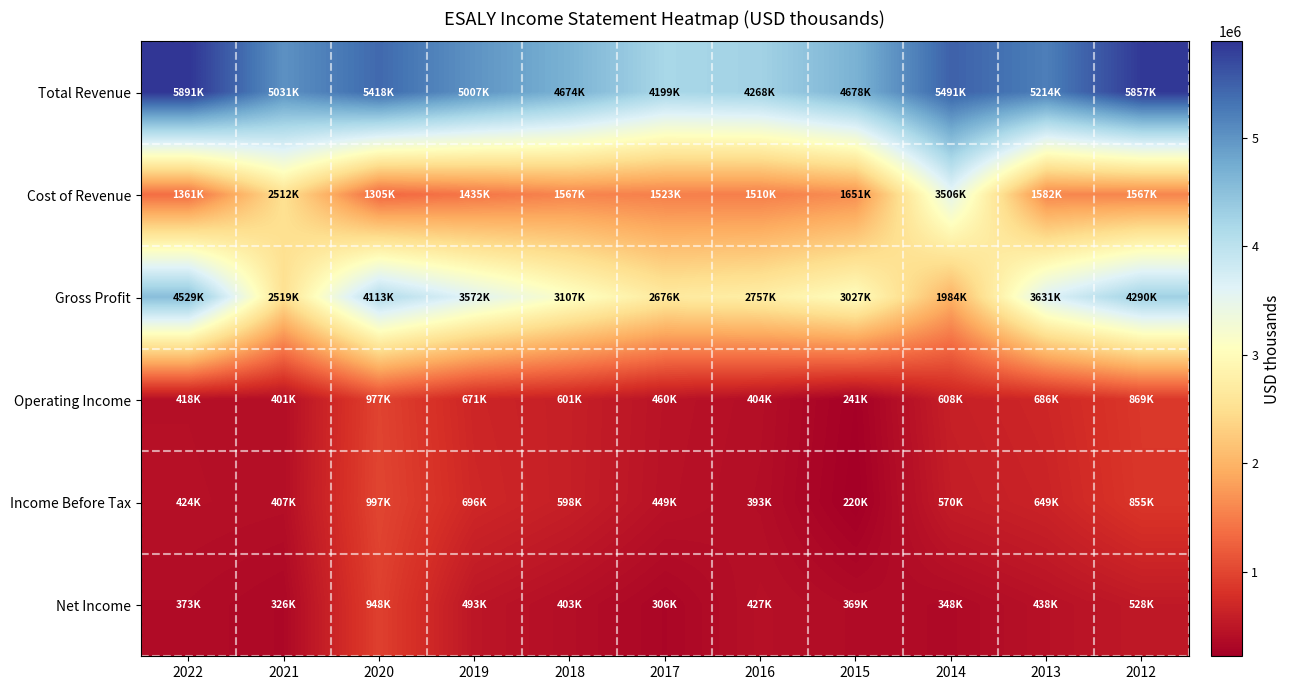

Which has a higher value, 2022 or 2019?

2022